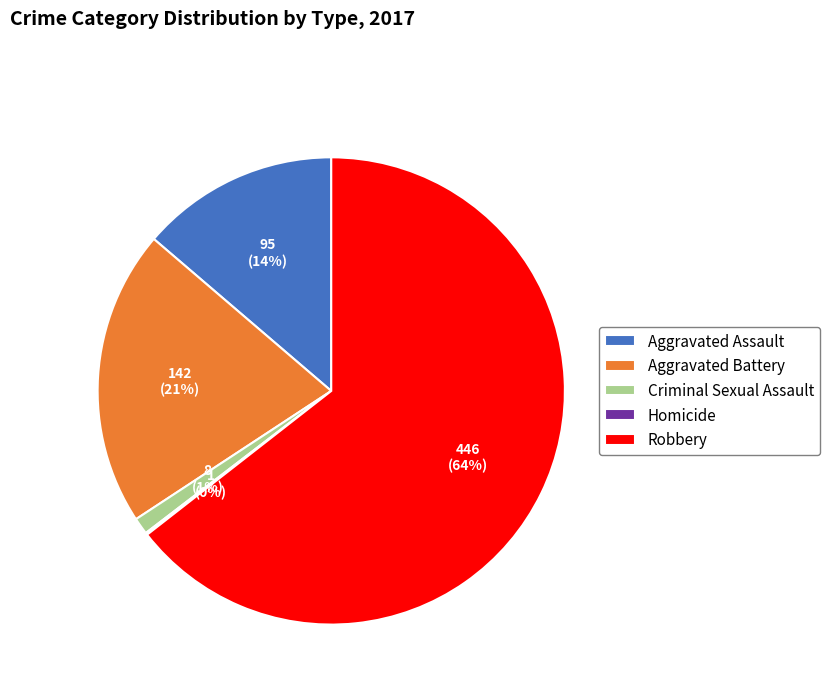

Which slice is the largest?

Robbery